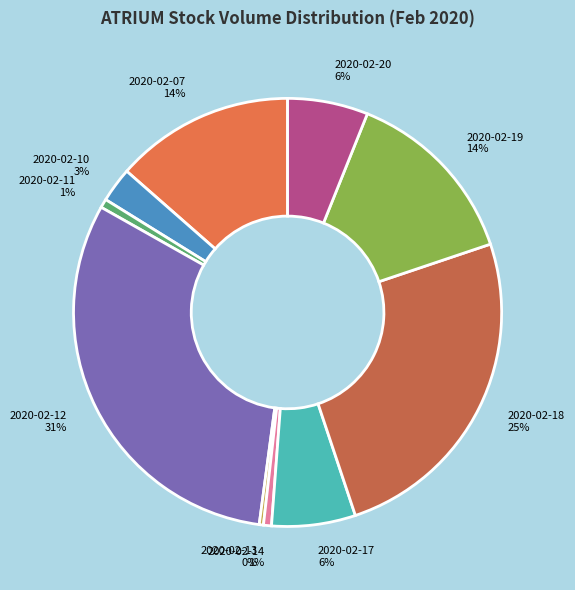

Count the number of slices in the pie.

10